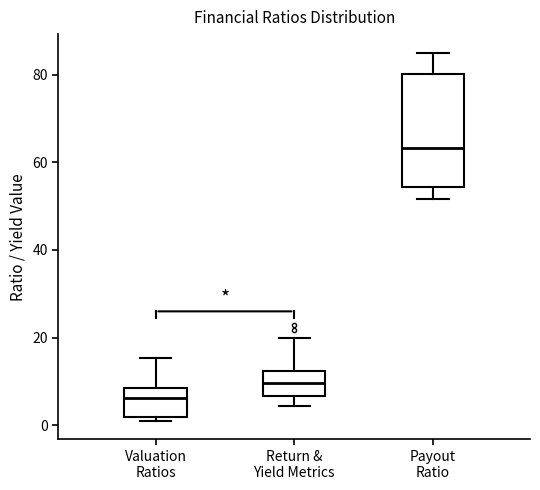

Reading left to right, transcribe this box plot: for each box, give where its median line is, the range the box spans, and where its two whiskers end, as read against the y-axis. The values are not printed on the chart, so give them approximately, as read against the axis.

Valuation Ratios: median 6, box 2 to 8, whiskers 0 to 16
Return & Yield Metrics: median 10, box 6 to 12, whiskers 4 to 20
Payout Ratio: median 64, box 54 to 80, whiskers 52 to 86